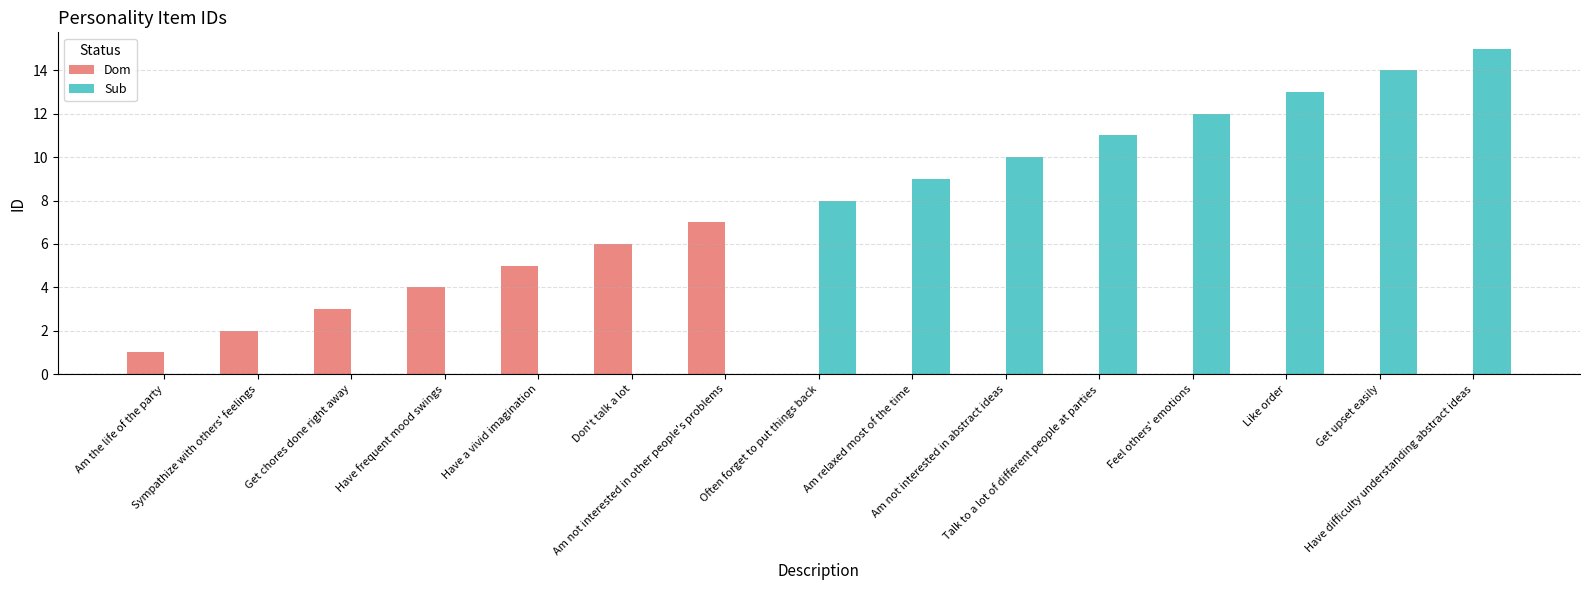

Which category has the highest value across all series?

Have difficulty understanding abstract ideas